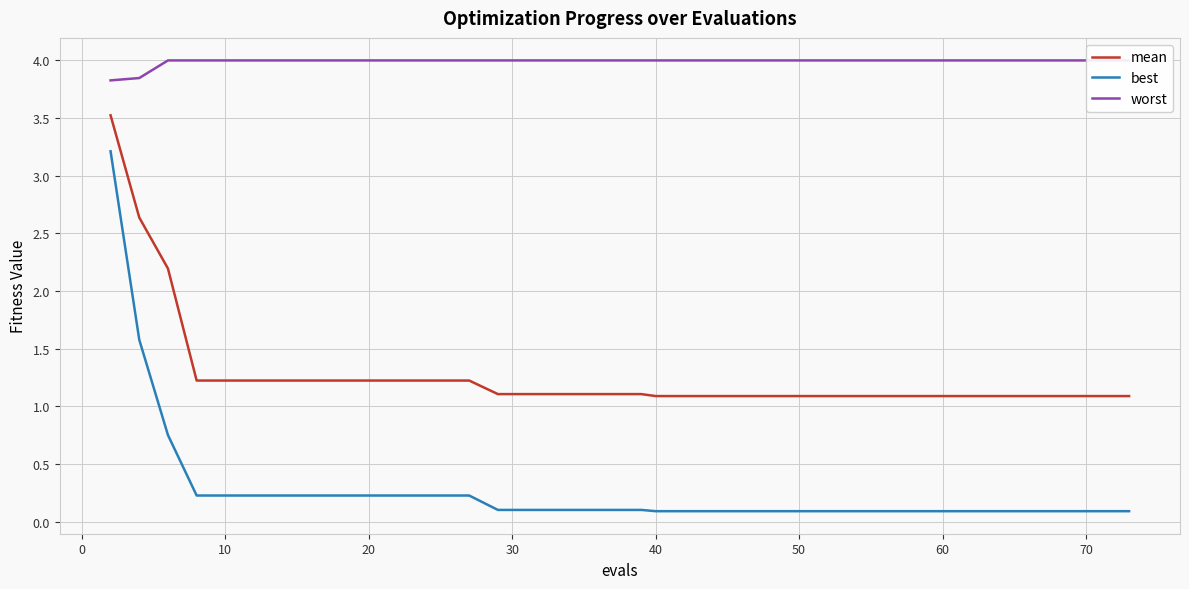

True or false: mean and worst cross at least once.

False